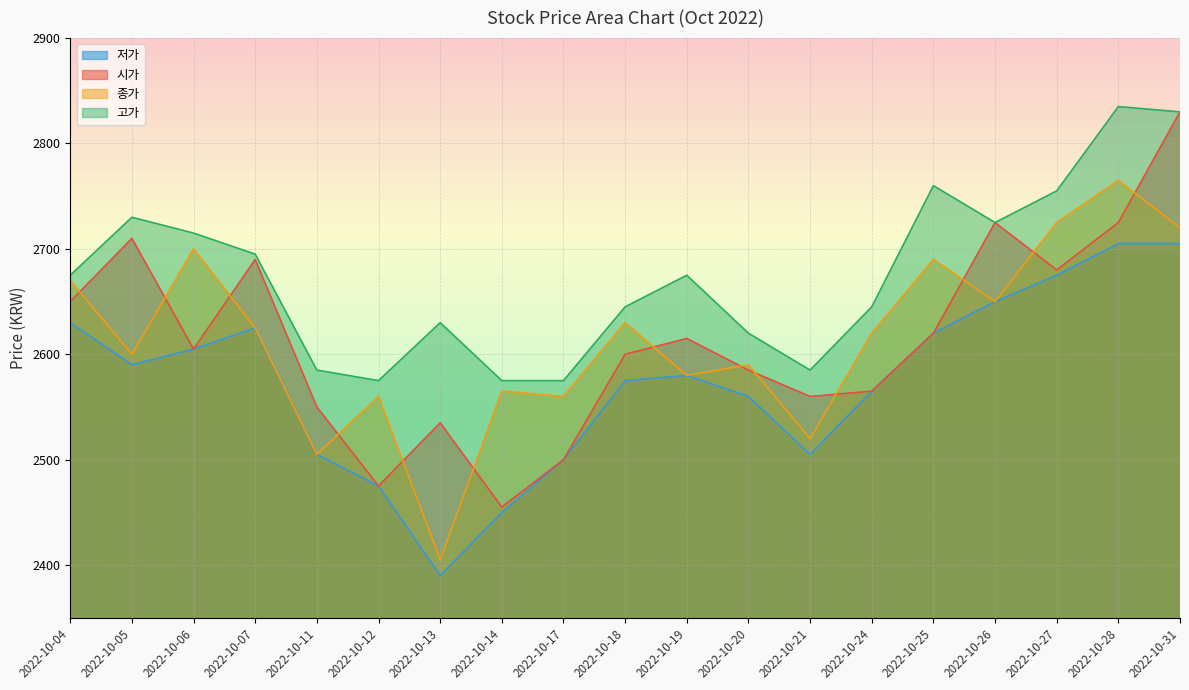

What is the greatest value displayed?

2835